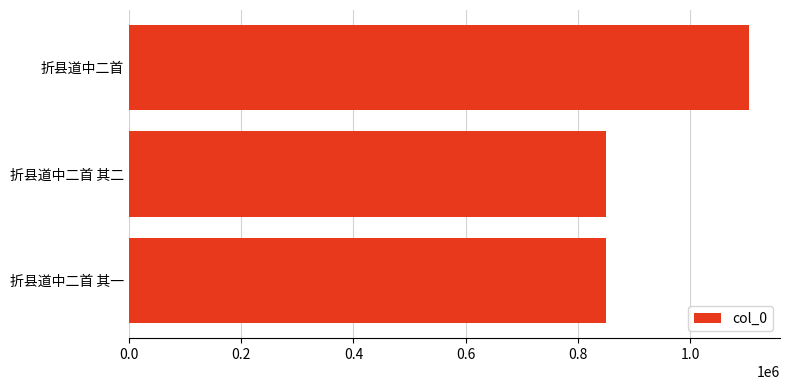

The chart shows a value of 1104965 at 折县道中二首. True or false?

True